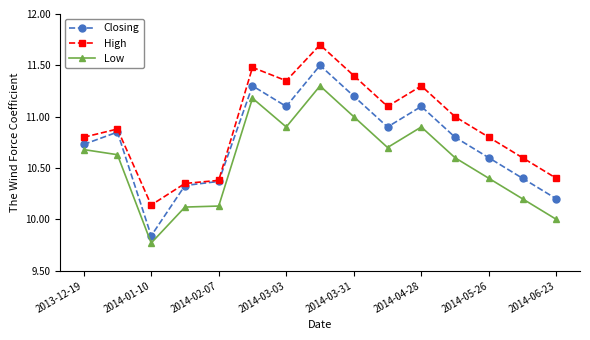

List the series in order of their peak value, lowest first.

Low, Closing, High